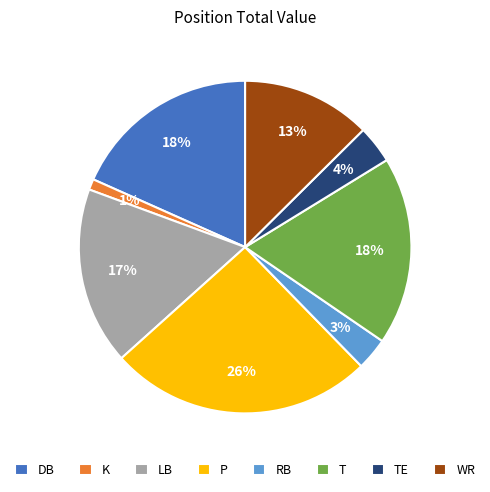

Which has a higher value, K or T?

T